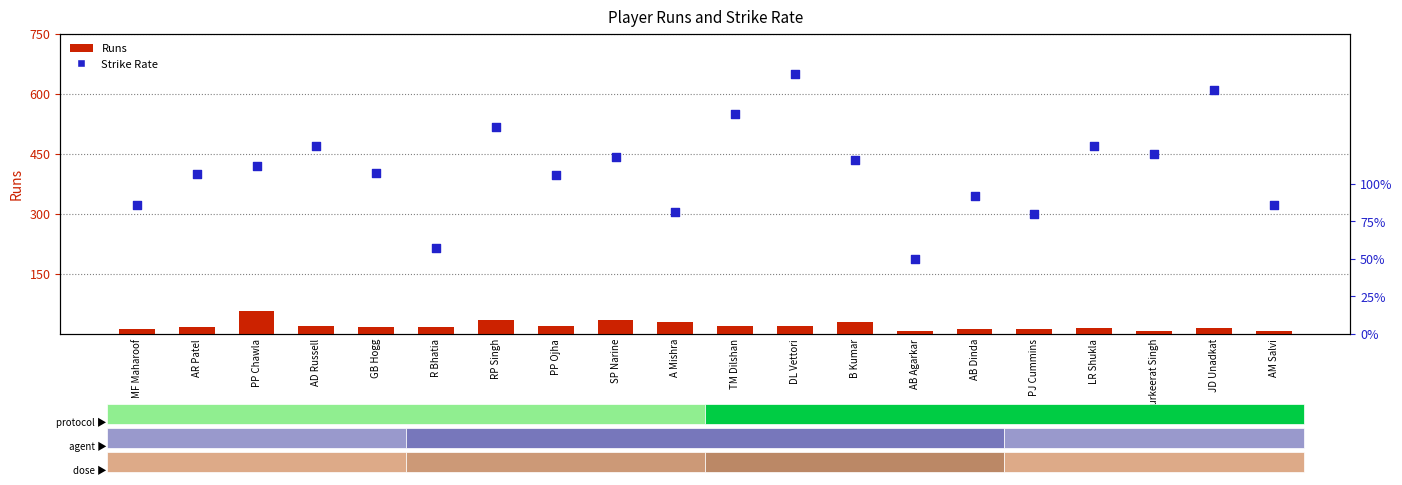

What is the total value across all series at A Mishra?

111.1